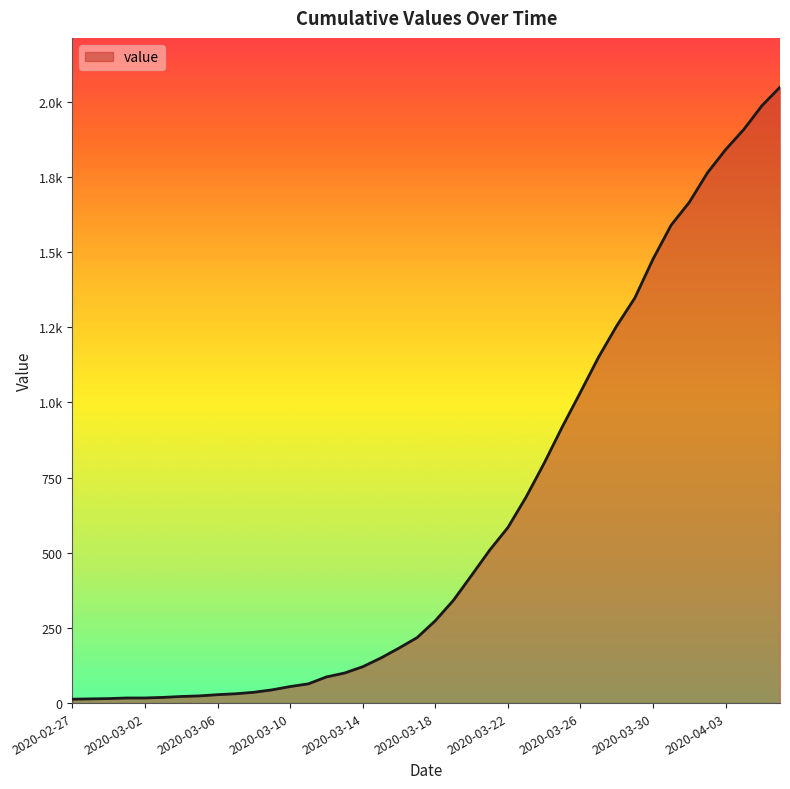

What is the average value?

622